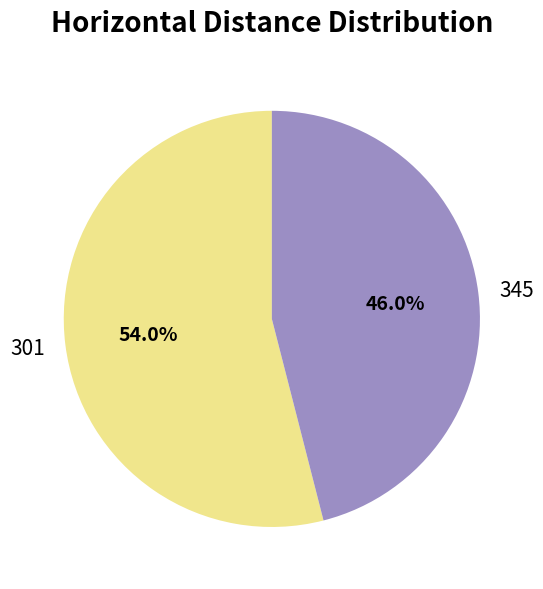

True or false: 345 accounts for 46% of the total.

True